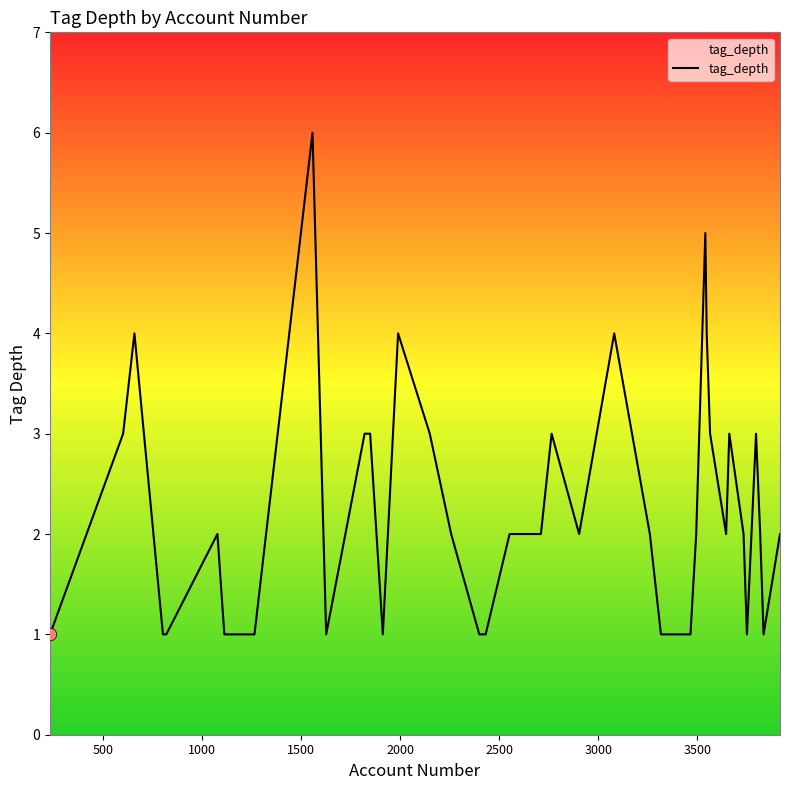

What is the difference between the maximum and minimum values?

5